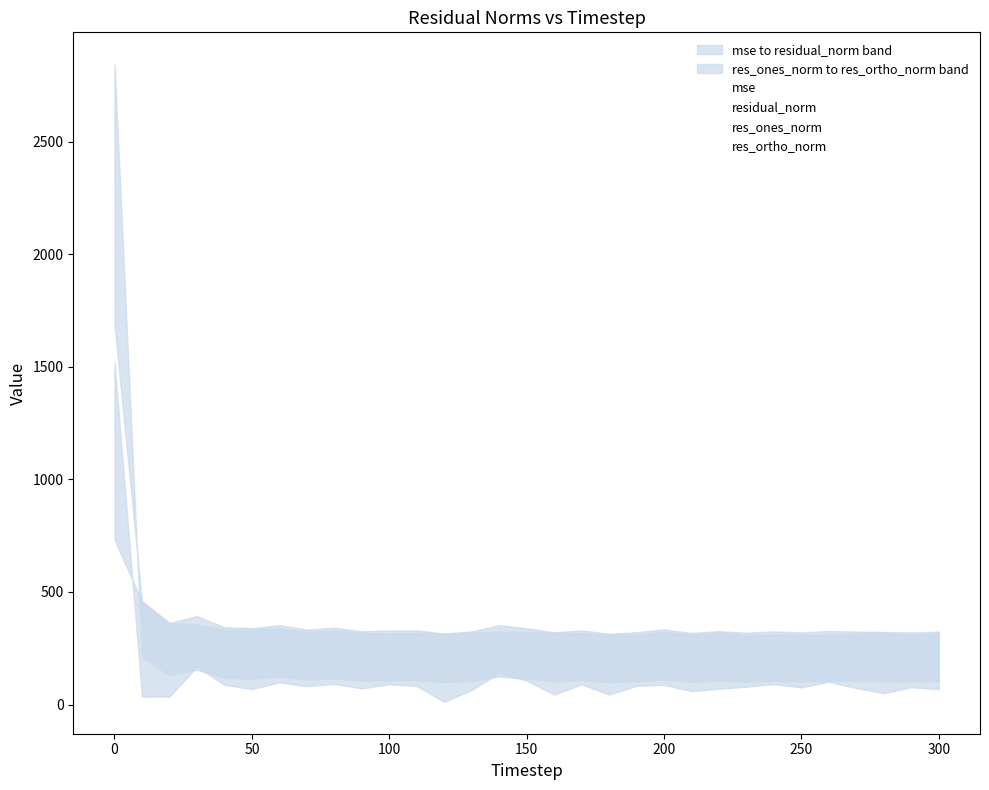

Rank the series by their maximum value, from highest to lowest.

mse, residual_norm, res_ones_norm, res_ortho_norm